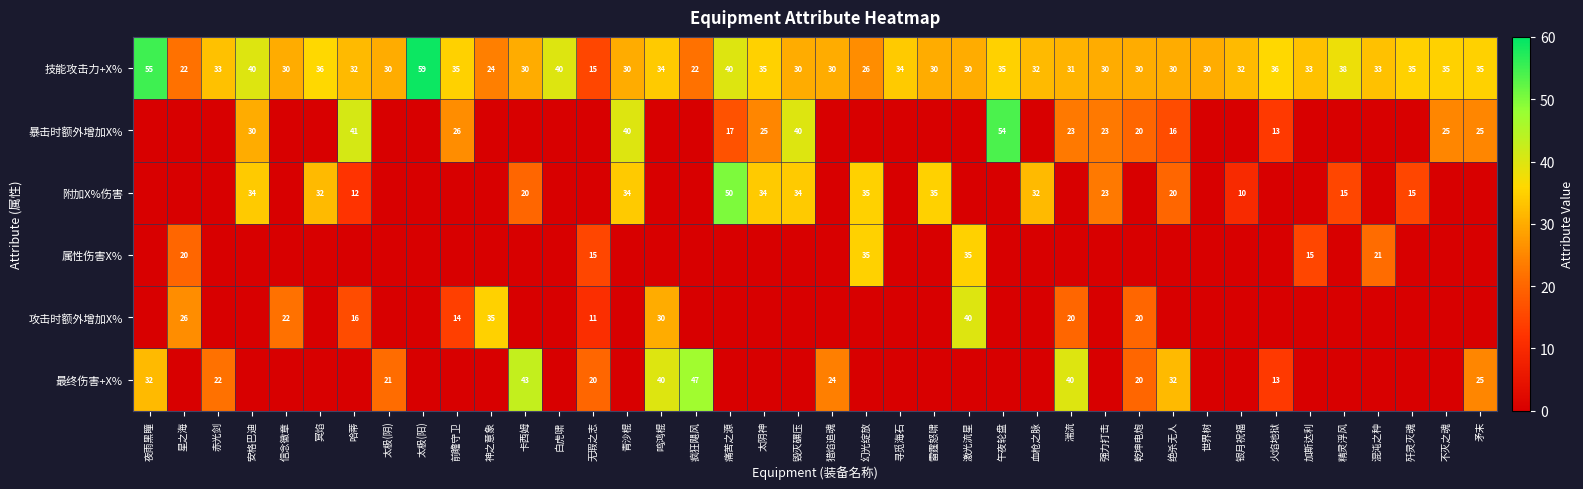

What is the greatest value displayed?

59